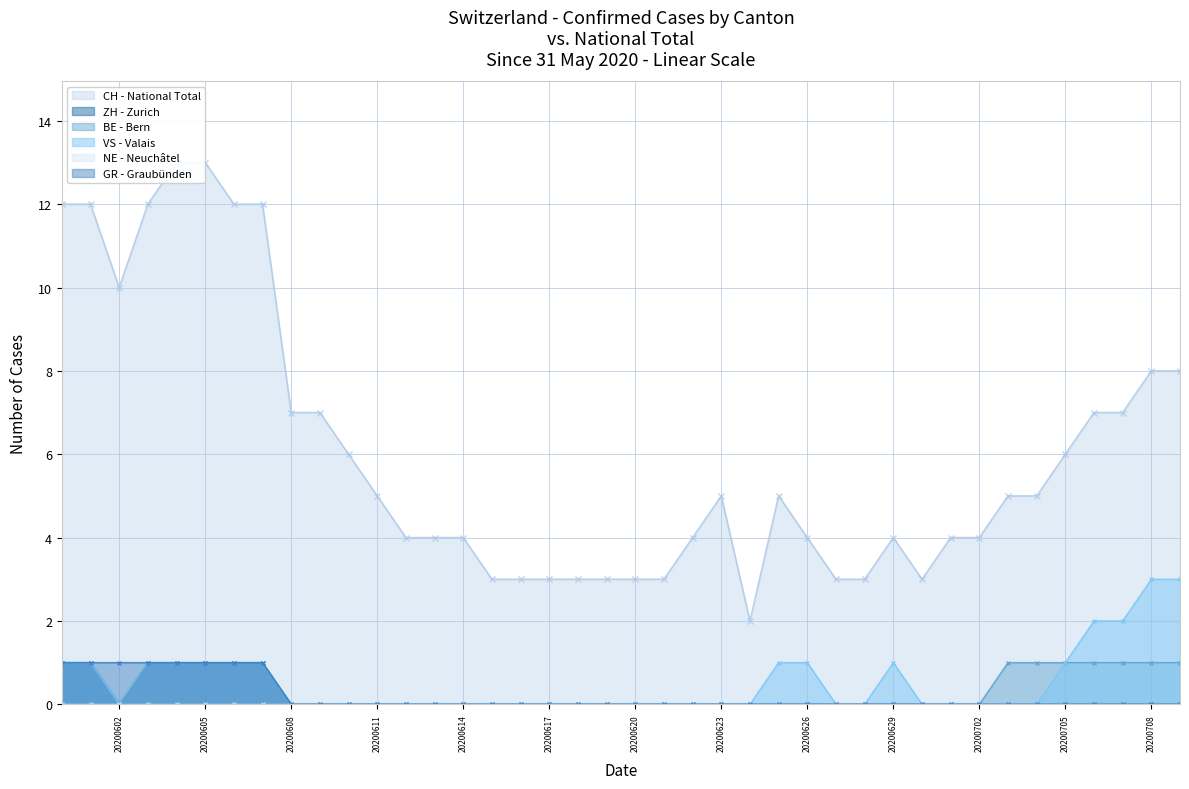

What is the difference between the maximum and minimum values in the BE series?

1